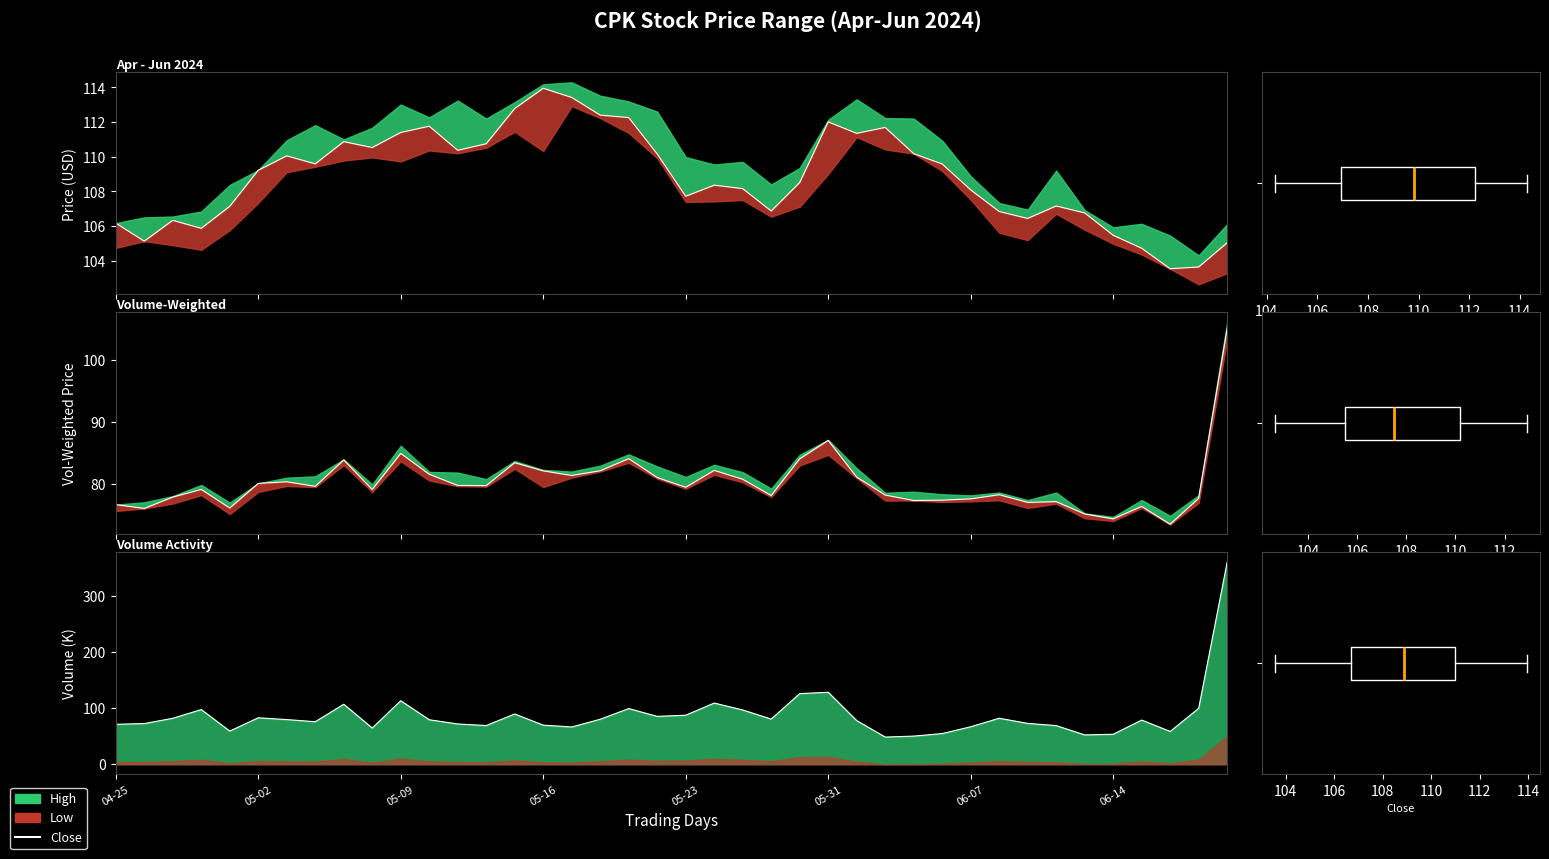

The value of Close at 11 is 174.5. True or false?

False